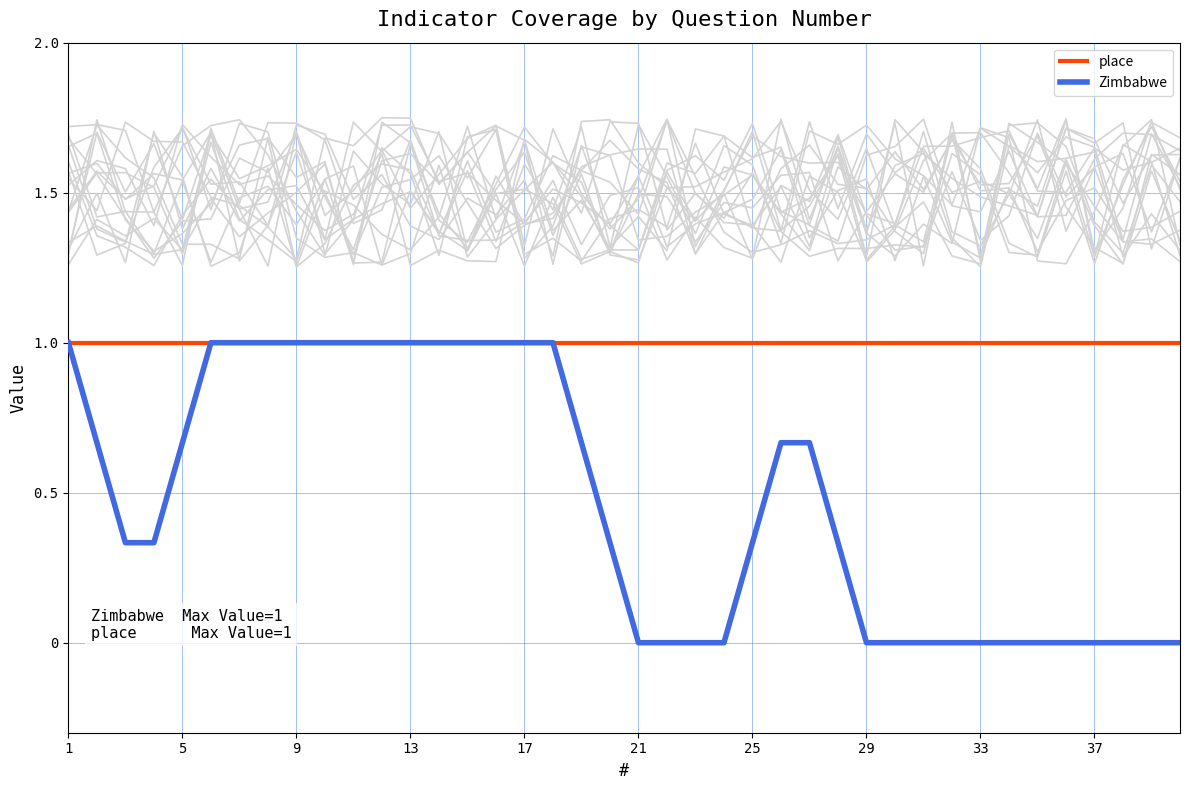

True or false: Zimbabwe has a value of 0.5 at 17.

False